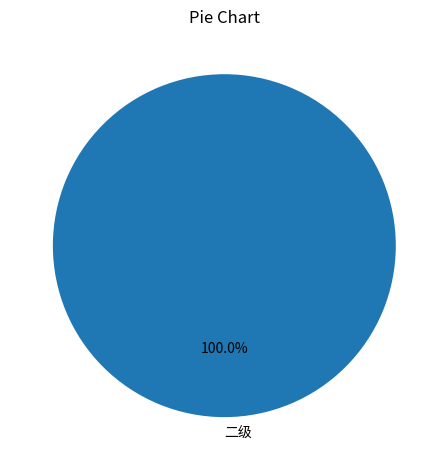

Is it true that 二级 is 90% of the pie?

False